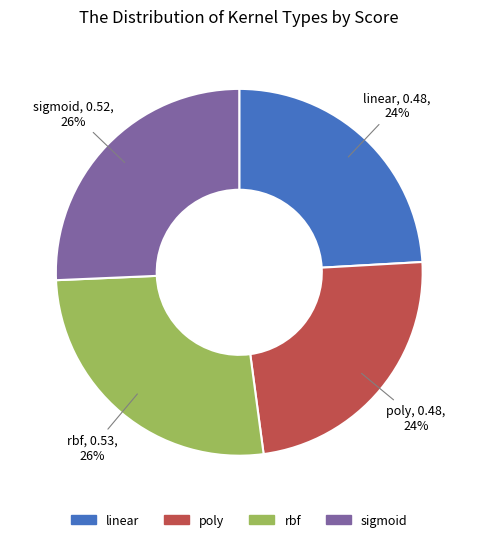

The sigmoid slice represents 26% of the pie. True or false?

True